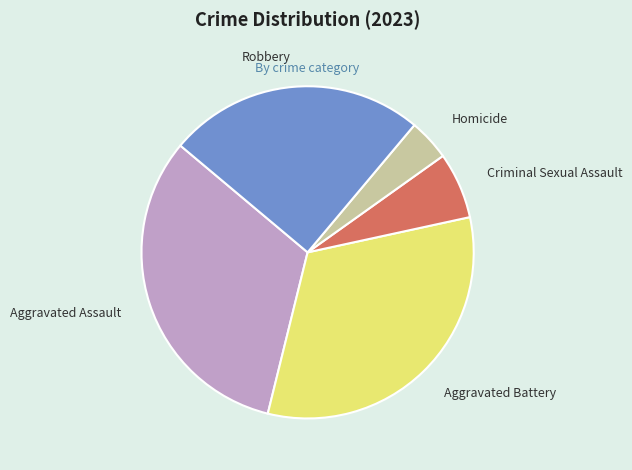

Which has a higher value, Homicide or Criminal Sexual Assault?

Criminal Sexual Assault